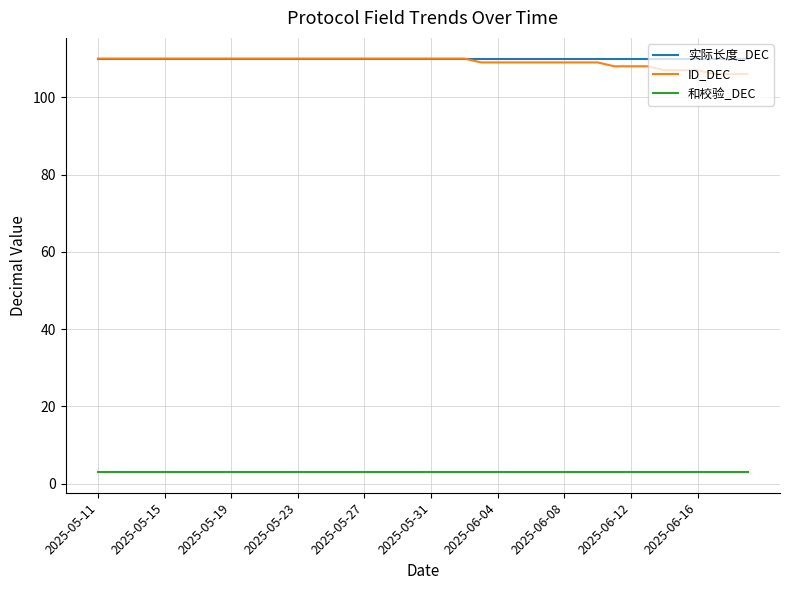

What is the smallest value displayed?

3